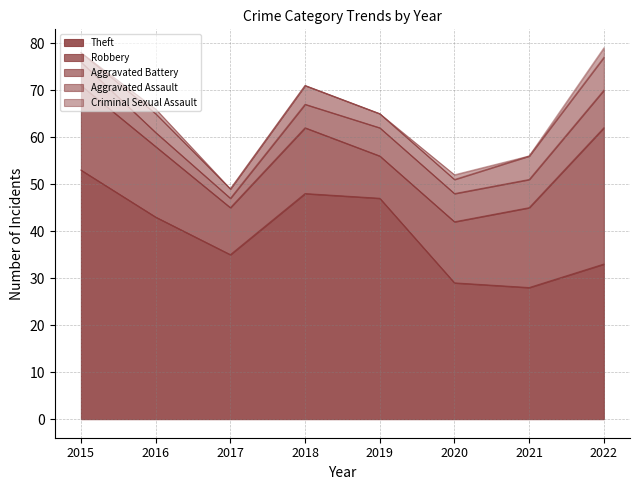

Is it true that Aggravated Assault equals 2 at 2018?

False